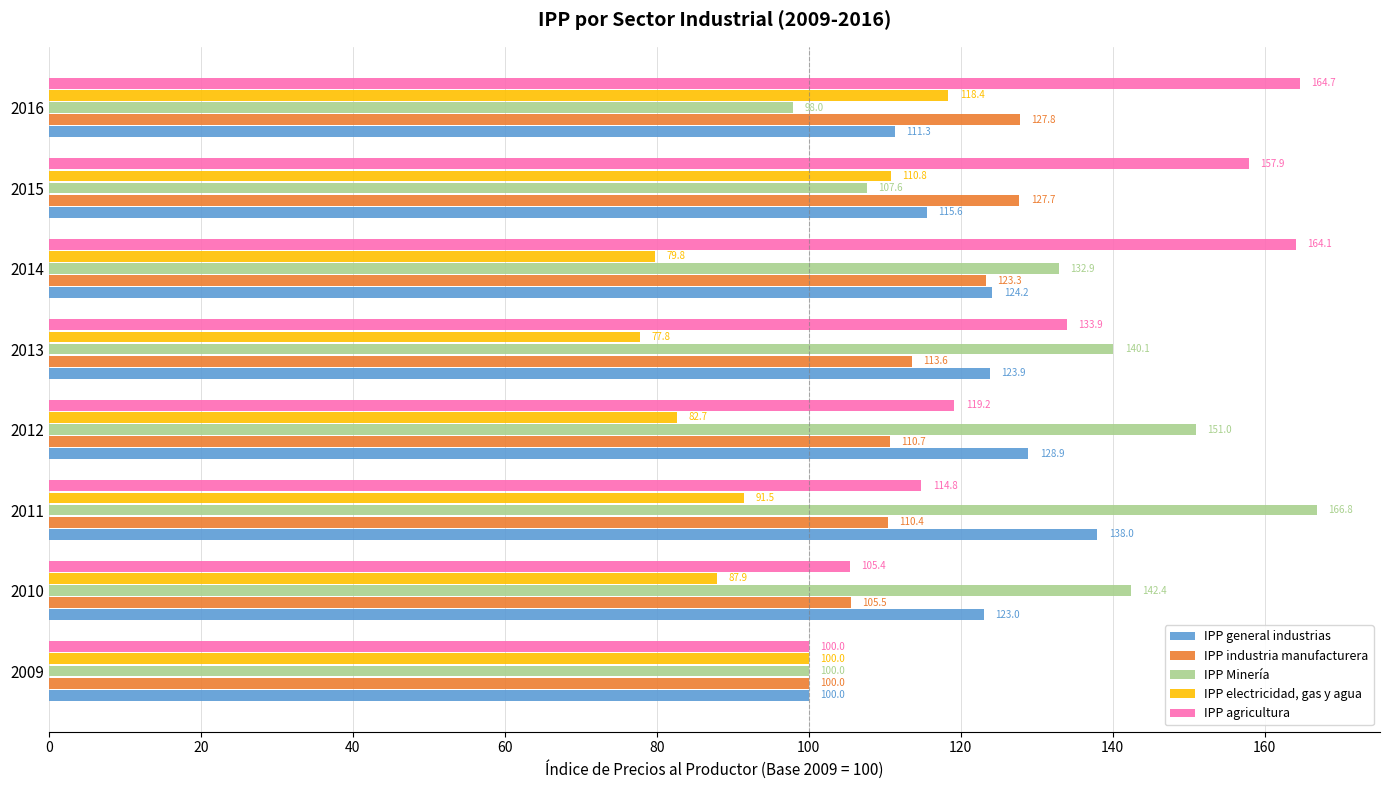

What is the greatest value displayed?

166.8